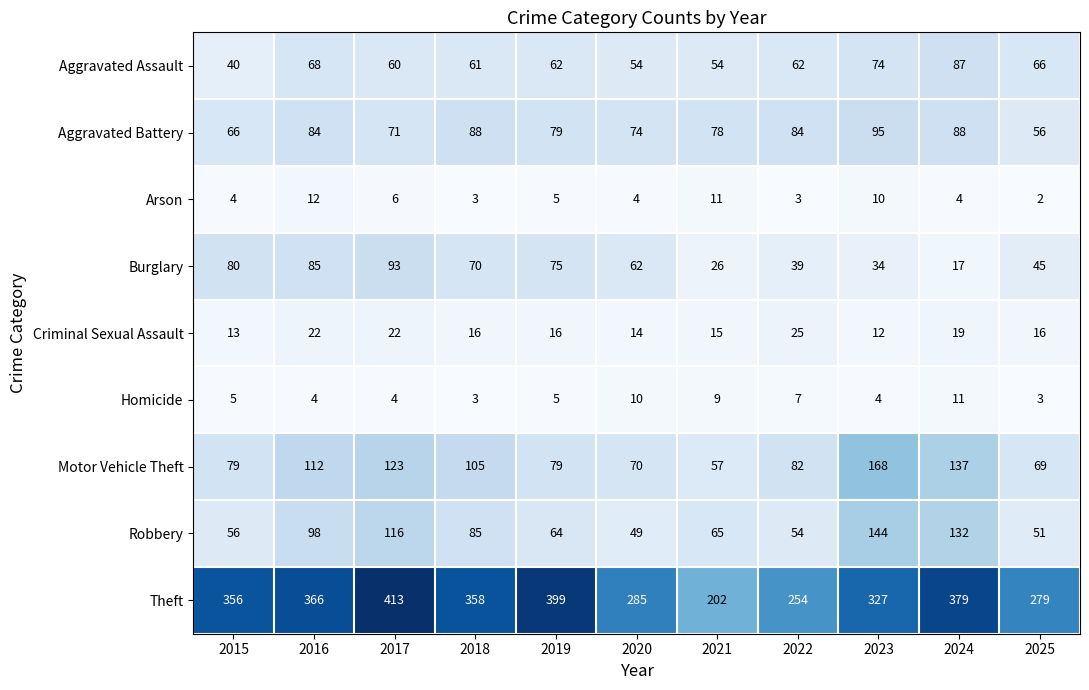

At how many categories does at least one series exceed 146?

11